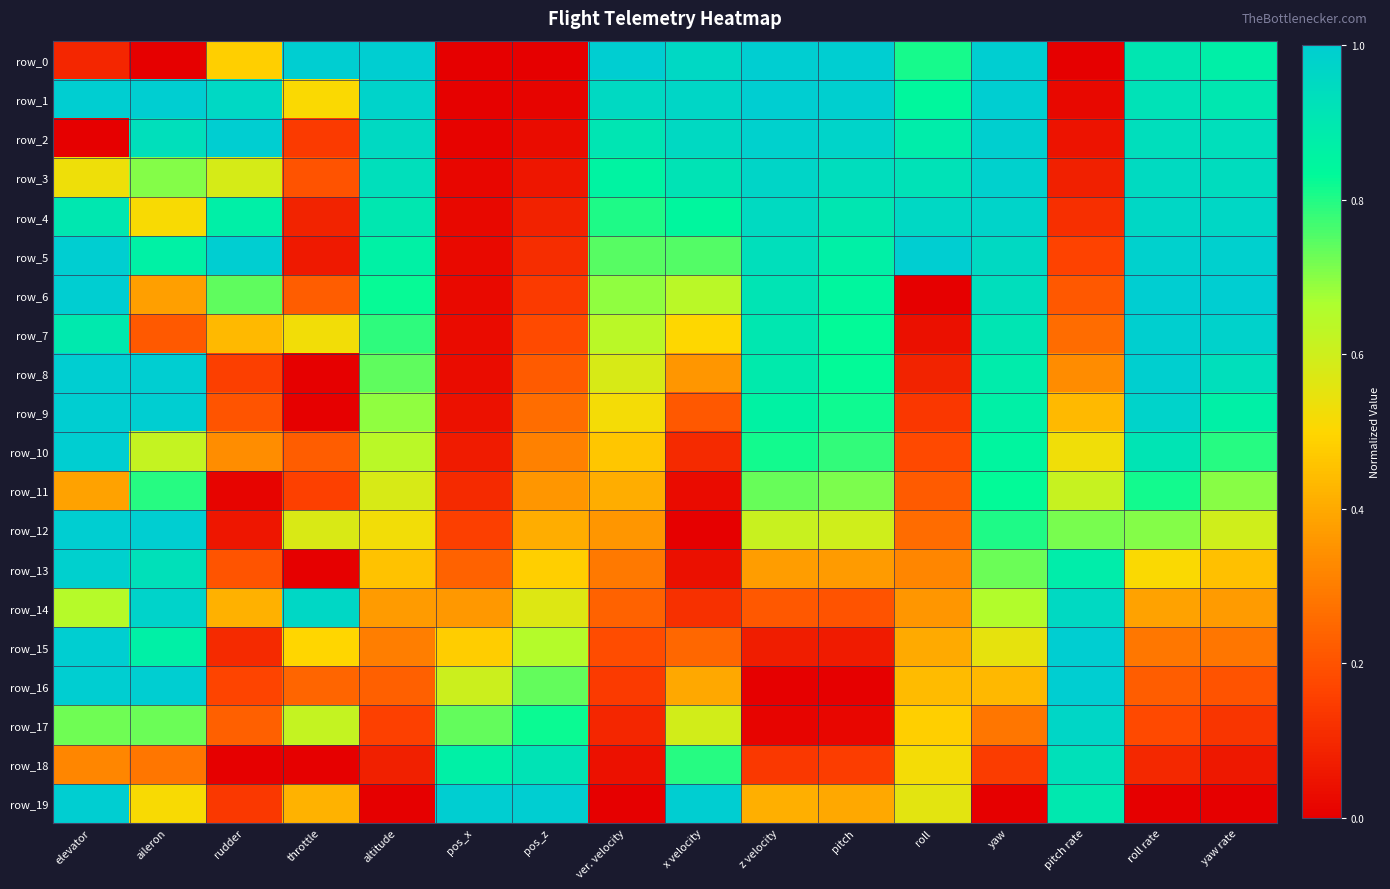

Reading left to right, what are all the values shown in this chart?

row_0: elevator=0.1	aileron=0.0	rudder=0.5	throttle=1.0	altitude=1.0	pos_x=0.0	pos_z=0.0	ver. velocity=1.0	x velocity=1.0	z velocity=1.0	pitch=1.0	roll=0.8	yaw=1.0	pitch rate=0.0	roll rate=0.9	yaw rate=0.9
row_1: elevator=1.0	aileron=1.0	rudder=1.0	throttle=0.5	altitude=1.0	pos_x=0.0	pos_z=0.0	ver. velocity=1.0	x velocity=1.0	z velocity=1.0	pitch=1.0	roll=0.8	yaw=1.0	pitch rate=0.0	roll rate=0.9	yaw rate=0.9
row_2: elevator=0.0	aileron=0.9	rudder=1.0	throttle=0.1	altitude=1.0	pos_x=0.0	pos_z=0.0	ver. velocity=0.9	x velocity=1.0	z velocity=1.0	pitch=1.0	roll=0.9	yaw=1.0	pitch rate=0.0	roll rate=0.9	yaw rate=0.9
row_3: elevator=0.5	aileron=0.7	rudder=0.6	throttle=0.2	altitude=0.9	pos_x=0.0	pos_z=0.1	ver. velocity=0.9	x velocity=0.9	z velocity=1.0	pitch=0.9	roll=0.9	yaw=1.0	pitch rate=0.1	roll rate=0.9	yaw rate=0.9
row_4: elevator=0.9	aileron=0.5	rudder=0.9	throttle=0.1	altitude=0.9	pos_x=0.0	pos_z=0.1	ver. velocity=0.8	x velocity=0.8	z velocity=1.0	pitch=0.9	roll=1.0	yaw=1.0	pitch rate=0.1	roll rate=1.0	yaw rate=1.0
row_5: elevator=1.0	aileron=0.9	rudder=1.0	throttle=0.1	altitude=0.9	pos_x=0.0	pos_z=0.1	ver. velocity=0.7	x velocity=0.8	z velocity=0.9	pitch=0.9	roll=1.0	yaw=1.0	pitch rate=0.2	roll rate=1.0	yaw rate=1.0
row_6: elevator=1.0	aileron=0.4	rudder=0.7	throttle=0.2	altitude=0.8	pos_x=0.0	pos_z=0.1	ver. velocity=0.7	x velocity=0.6	z velocity=0.9	pitch=0.8	roll=0.0	yaw=0.9	pitch rate=0.2	roll rate=1.0	yaw rate=1.0
row_7: elevator=0.9	aileron=0.2	rudder=0.4	throttle=0.5	altitude=0.8	pos_x=0.0	pos_z=0.2	ver. velocity=0.6	x velocity=0.5	z velocity=0.9	pitch=0.8	roll=0.0	yaw=0.9	pitch rate=0.3	roll rate=1.0	yaw rate=1.0
row_8: elevator=1.0	aileron=1.0	rudder=0.2	throttle=0.0	altitude=0.7	pos_x=0.0	pos_z=0.2	ver. velocity=0.6	x velocity=0.4	z velocity=0.9	pitch=0.8	roll=0.1	yaw=0.9	pitch rate=0.3	roll rate=1.0	yaw rate=0.9
row_9: elevator=1.0	aileron=1.0	rudder=0.2	throttle=0.0	altitude=0.7	pos_x=0.0	pos_z=0.3	ver. velocity=0.5	x velocity=0.2	z velocity=0.9	pitch=0.8	roll=0.1	yaw=0.9	pitch rate=0.4	roll rate=1.0	yaw rate=0.9
row_10: elevator=1.0	aileron=0.6	rudder=0.3	throttle=0.2	altitude=0.6	pos_x=0.1	pos_z=0.3	ver. velocity=0.5	x velocity=0.1	z velocity=0.8	pitch=0.8	roll=0.2	yaw=0.9	pitch rate=0.5	roll rate=0.9	yaw rate=0.8
row_11: elevator=0.4	aileron=0.8	rudder=0.0	throttle=0.2	altitude=0.6	pos_x=0.1	pos_z=0.4	ver. velocity=0.4	x velocity=0.0	z velocity=0.7	pitch=0.7	roll=0.2	yaw=0.8	pitch rate=0.6	roll rate=0.8	yaw rate=0.7
row_12: elevator=1.0	aileron=1.0	rudder=0.1	throttle=0.6	altitude=0.5	pos_x=0.2	pos_z=0.4	ver. velocity=0.4	x velocity=0.0	z velocity=0.6	pitch=0.6	roll=0.3	yaw=0.8	pitch rate=0.7	roll rate=0.7	yaw rate=0.6
row_13: elevator=1.0	aileron=0.9	rudder=0.2	throttle=0.0	altitude=0.5	pos_x=0.2	pos_z=0.5	ver. velocity=0.3	x velocity=0.0	z velocity=0.4	pitch=0.4	roll=0.3	yaw=0.7	pitch rate=0.9	roll rate=0.5	yaw rate=0.5
row_14: elevator=0.6	aileron=1.0	rudder=0.4	throttle=1.0	altitude=0.4	pos_x=0.4	pos_z=0.6	ver. velocity=0.2	x velocity=0.1	z velocity=0.2	pitch=0.2	roll=0.4	yaw=0.7	pitch rate=1.0	roll rate=0.4	yaw rate=0.4
row_15: elevator=1.0	aileron=0.9	rudder=0.1	throttle=0.5	altitude=0.3	pos_x=0.5	pos_z=0.6	ver. velocity=0.2	x velocity=0.2	z velocity=0.1	pitch=0.1	roll=0.4	yaw=0.5	pitch rate=1.0	roll rate=0.3	yaw rate=0.3
row_16: elevator=1.0	aileron=1.0	rudder=0.2	throttle=0.2	altitude=0.2	pos_x=0.6	pos_z=0.7	ver. velocity=0.1	x velocity=0.4	z velocity=0.0	pitch=0.0	roll=0.4	yaw=0.4	pitch rate=1.0	roll rate=0.2	yaw rate=0.2
row_17: elevator=0.7	aileron=0.7	rudder=0.2	throttle=0.6	altitude=0.2	pos_x=0.7	pos_z=0.8	ver. velocity=0.1	x velocity=0.6	z velocity=0.0	pitch=0.0	roll=0.5	yaw=0.3	pitch rate=1.0	roll rate=0.2	yaw rate=0.1
row_18: elevator=0.3	aileron=0.3	rudder=0.0	throttle=0.0	altitude=0.1	pos_x=0.9	pos_z=0.9	ver. velocity=0.0	x velocity=0.8	z velocity=0.1	pitch=0.2	roll=0.5	yaw=0.1	pitch rate=0.9	roll rate=0.1	yaw rate=0.1
row_19: elevator=1.0	aileron=0.5	rudder=0.1	throttle=0.4	altitude=0.0	pos_x=1.0	pos_z=1.0	ver. velocity=0.0	x velocity=1.0	z velocity=0.4	pitch=0.4	roll=0.6	yaw=0.0	pitch rate=0.9	roll rate=0.0	yaw rate=0.0